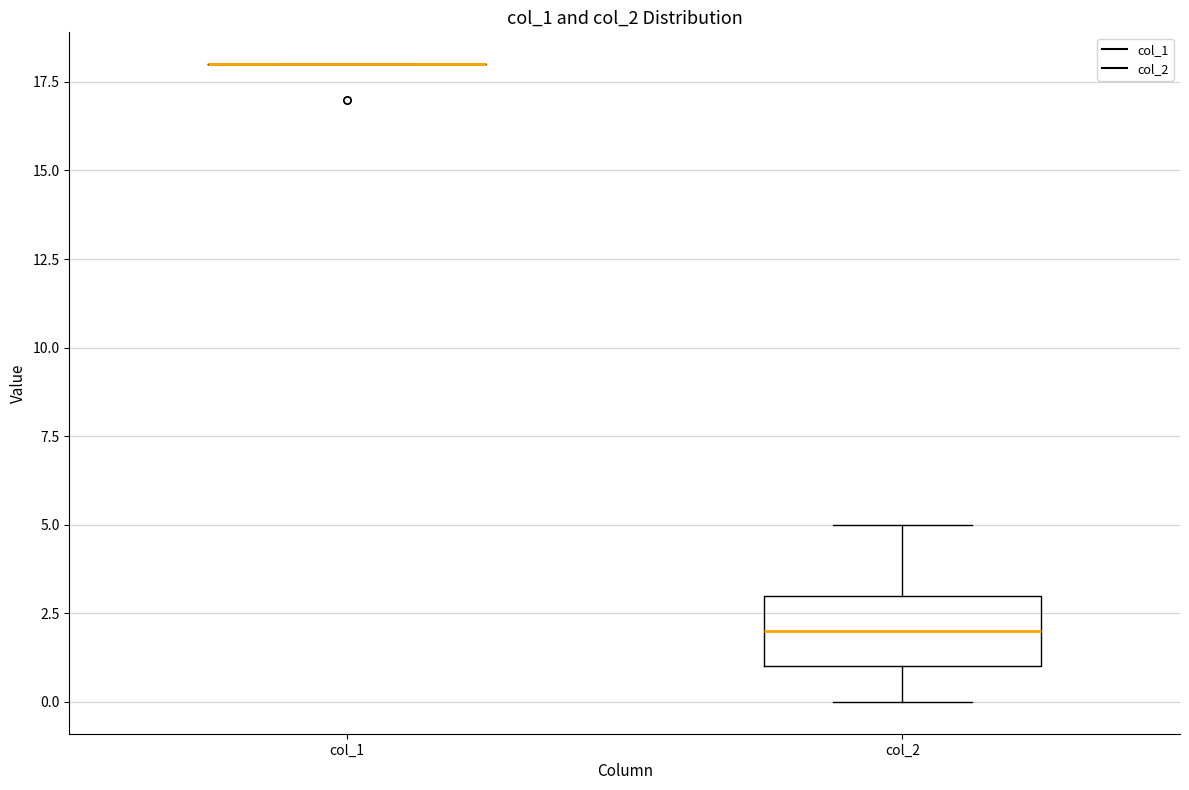

Reading left to right, read every box against the y-axis: the position of its median line, the range the box covers, and the ends of its whiskers. The values are not printed on the chart, so give them approximately, as read against the axis.

col_1: box collapsed to a line at 18, whiskers 18 to 18
col_2: median 2, box 1 to 3, whiskers 0 to 5